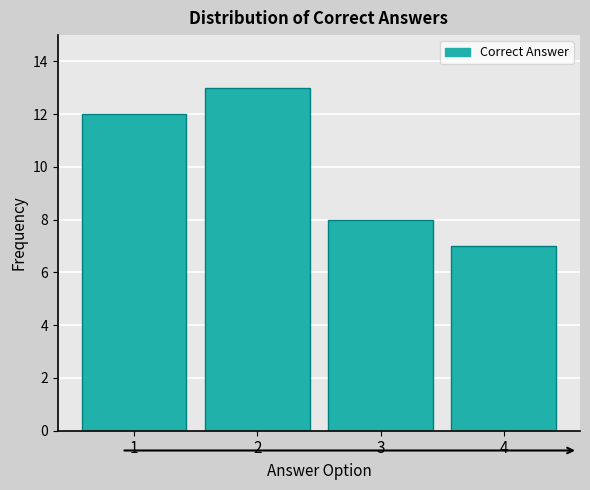

Reading right to left, extract all data points from this chart.

4=7	3=8	2=13	1=12